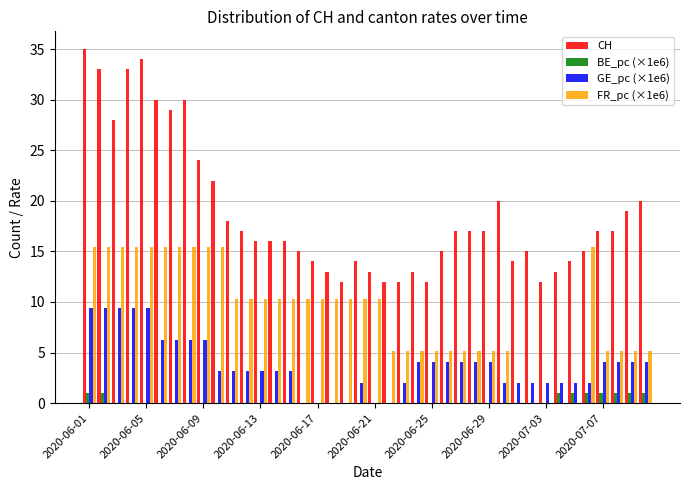

What is the maximum value for GE_pc (×1e6)?

9.4